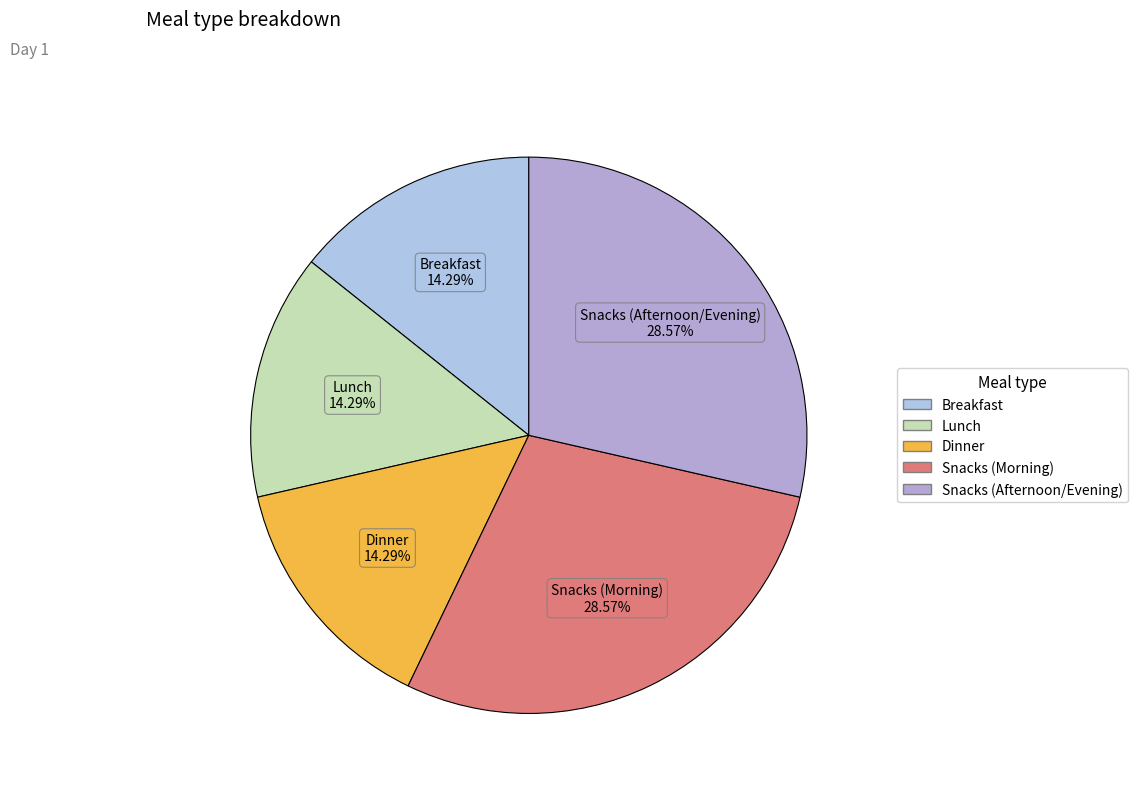

Does Dinner account for over 50% of the chart?

No